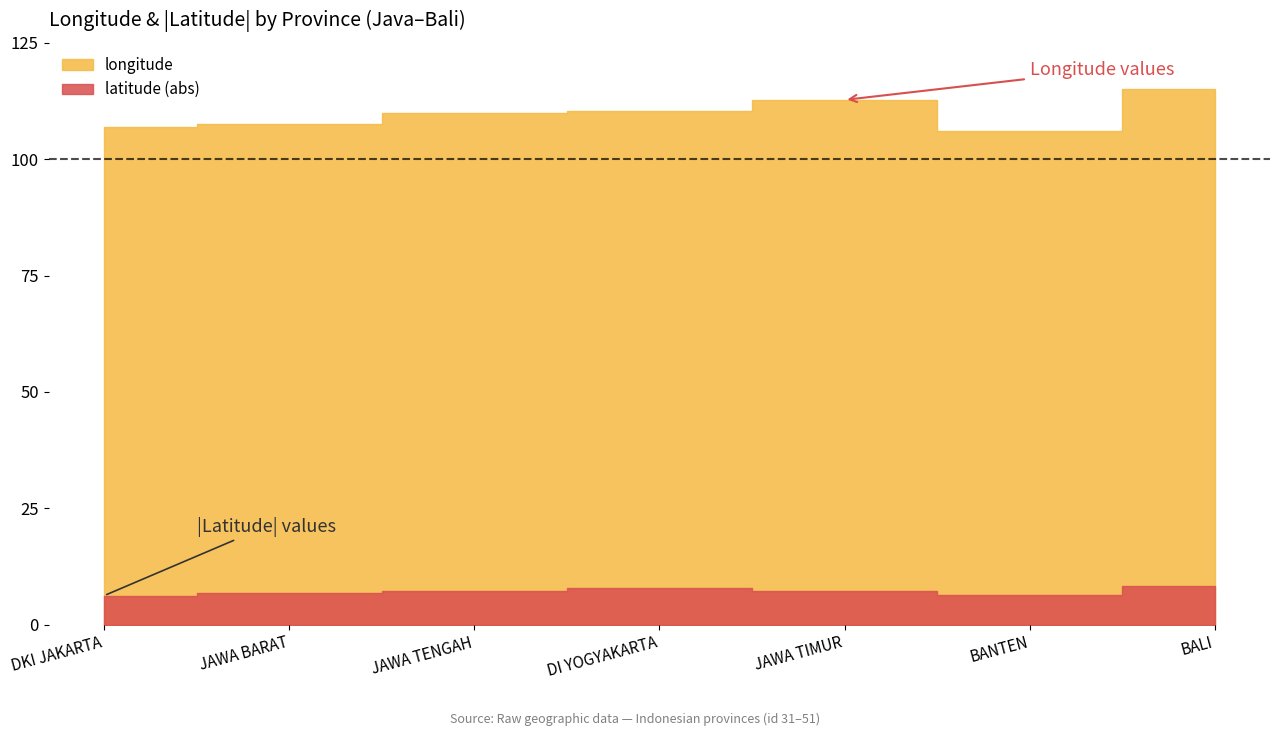

True or false: latitude and longitude cross at least once.

False